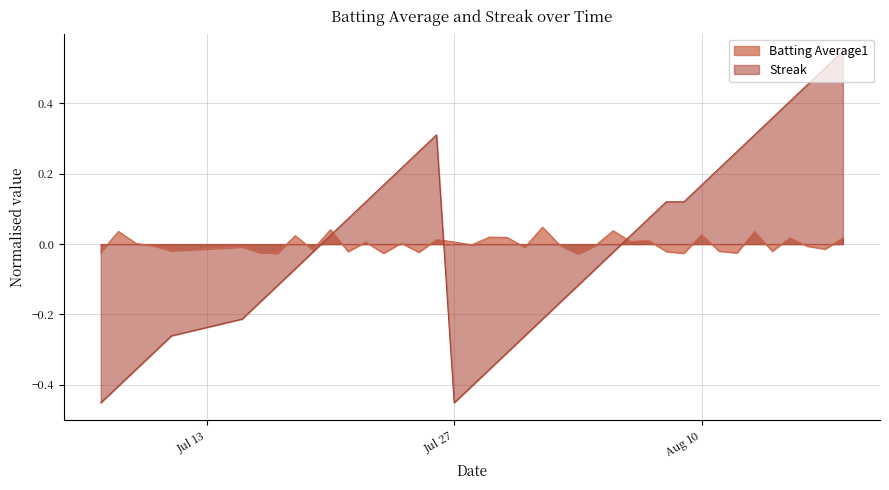

Between 2010-07-17 and 2010-08-14, which is larger?

2010-08-14